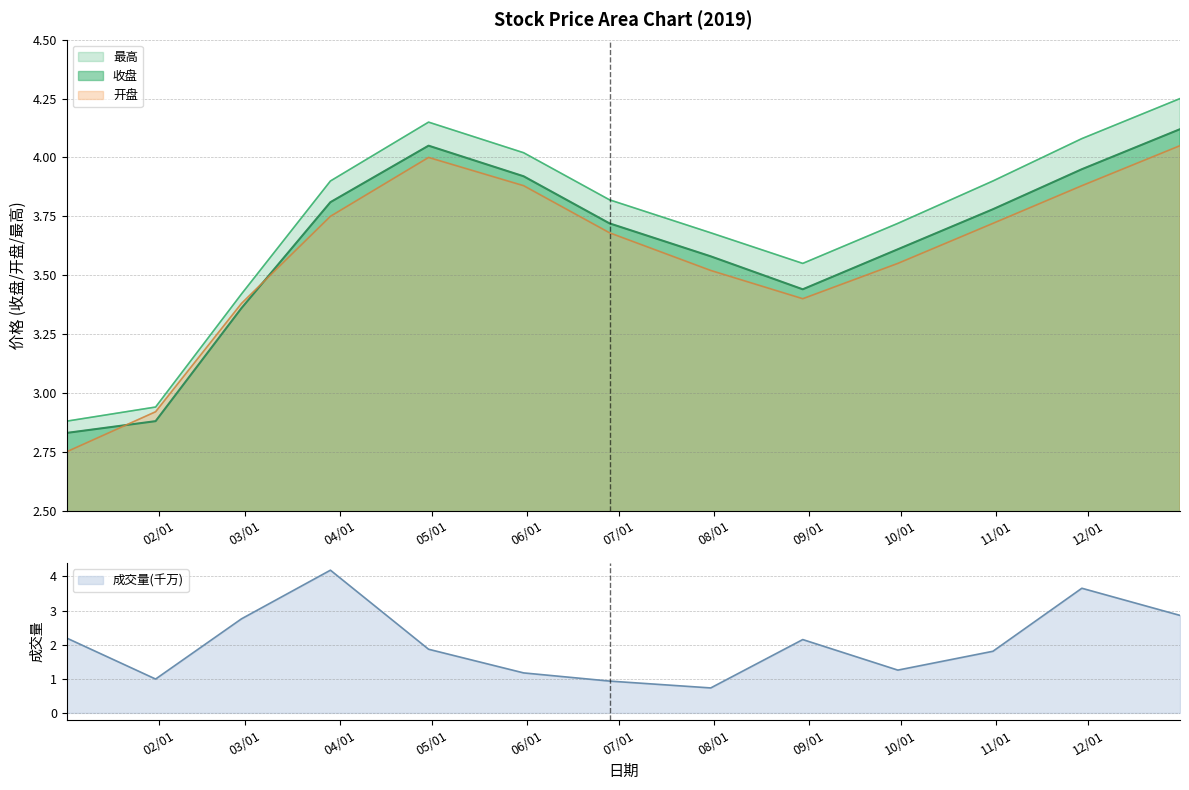

What is the difference between the highest and lowest values at 2019/02/28?

0.1